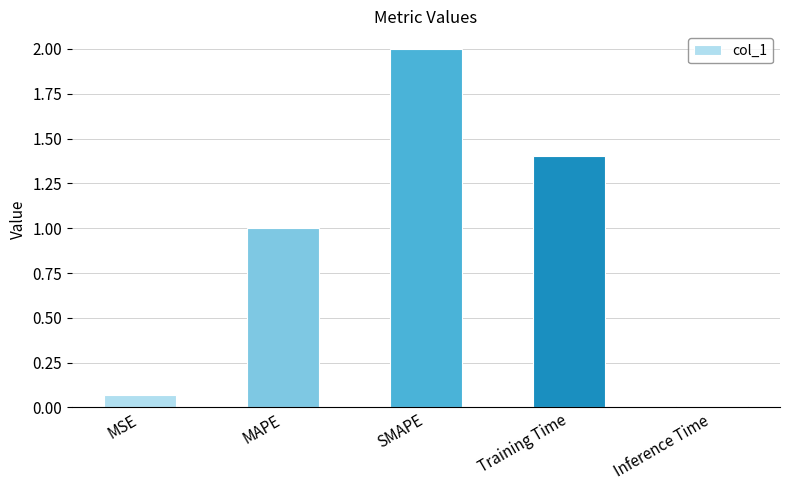

What is the difference between the maximum and minimum values?

2.0